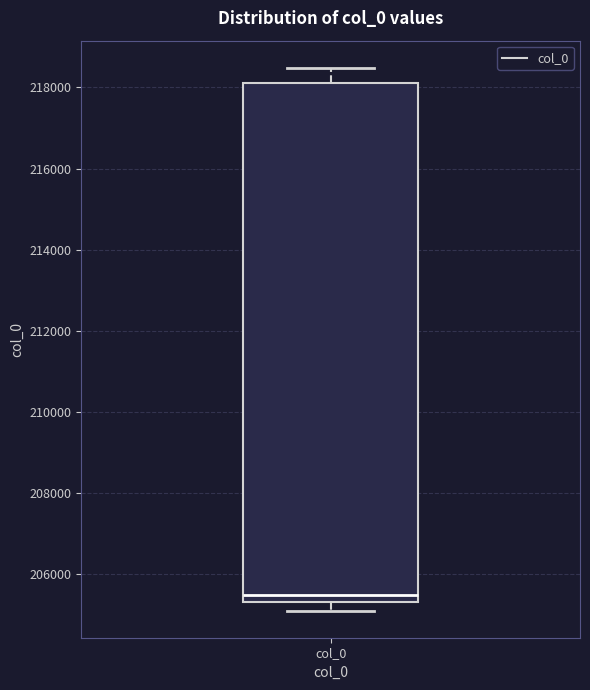

Where does the lower whisker of the box for col_0 end on the y-axis? The values are not printed on the chart, so give them approximately, as read against the axis.

205200